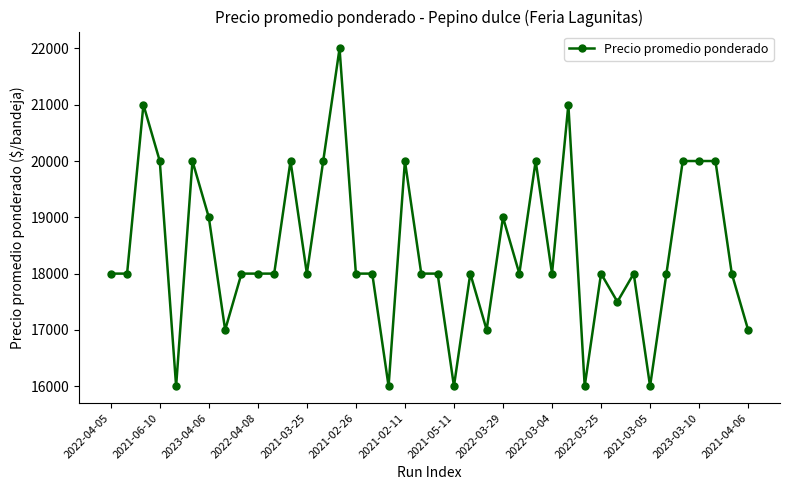

How many values are below 18000?

9